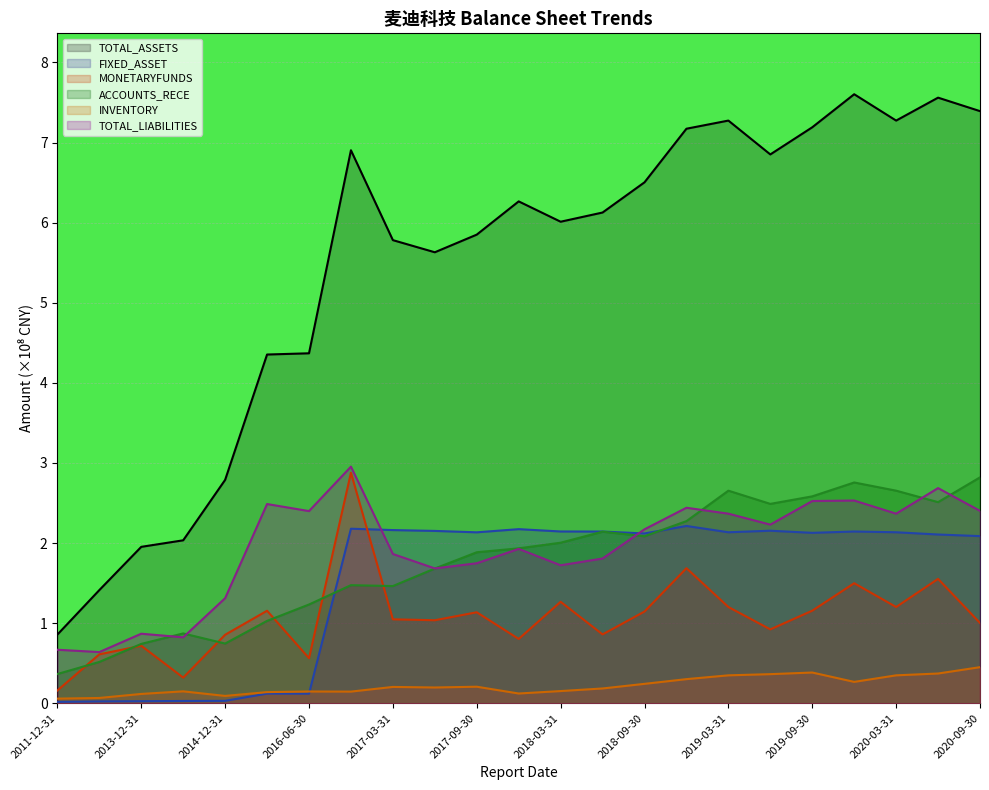

At how many categories does at least one series exceed 3?

18